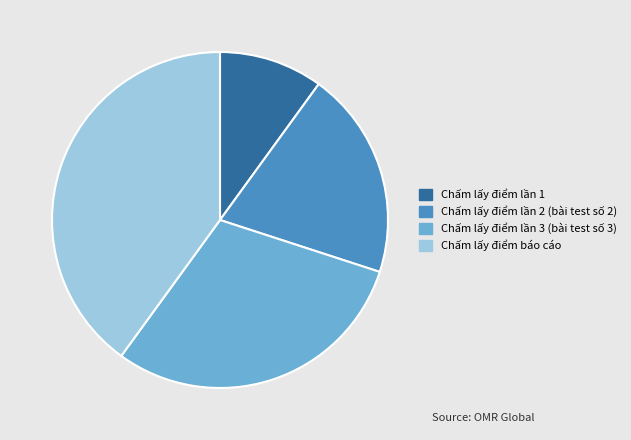

Rank the categories by value from lowest to highest.

Chấm lấy điểm lần 1, Chấm lấy điểm lần 2 (bài test số 2), Chấm lấy điểm lần 3 (bài test số 3), Chấm lấy điểm báo cáo